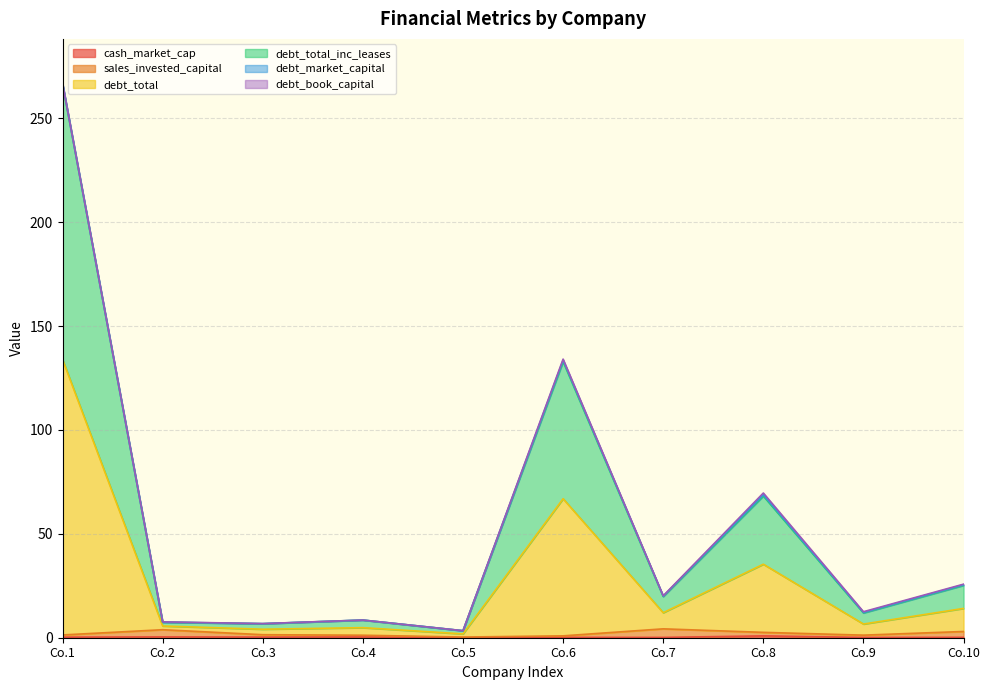

What is the spread (max minus min) of values at 0?

266.5